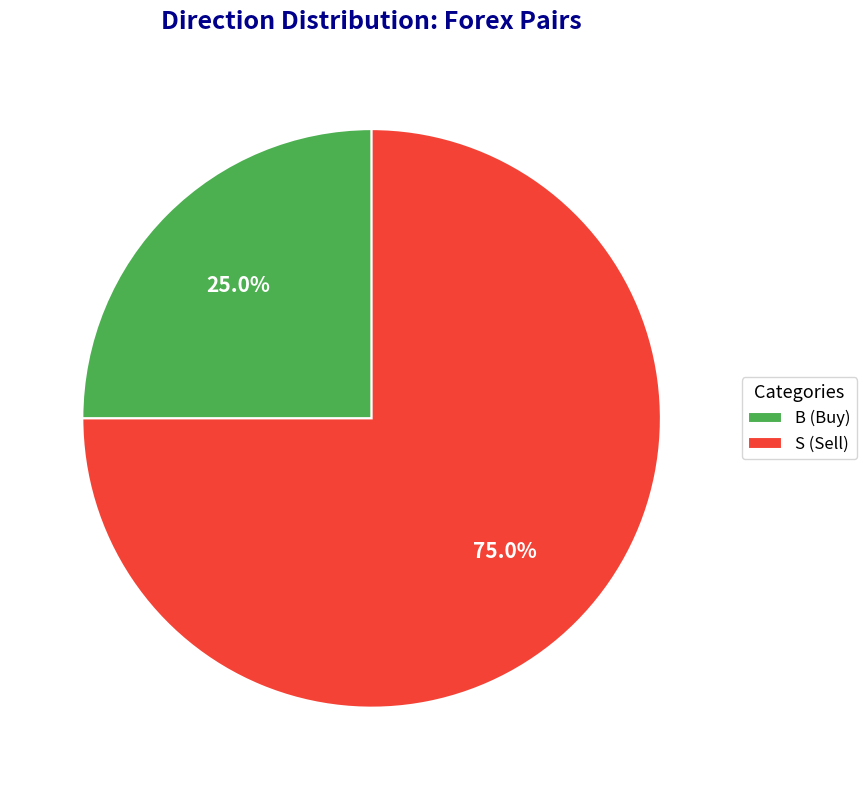

What is the largest slice in the pie chart?

S